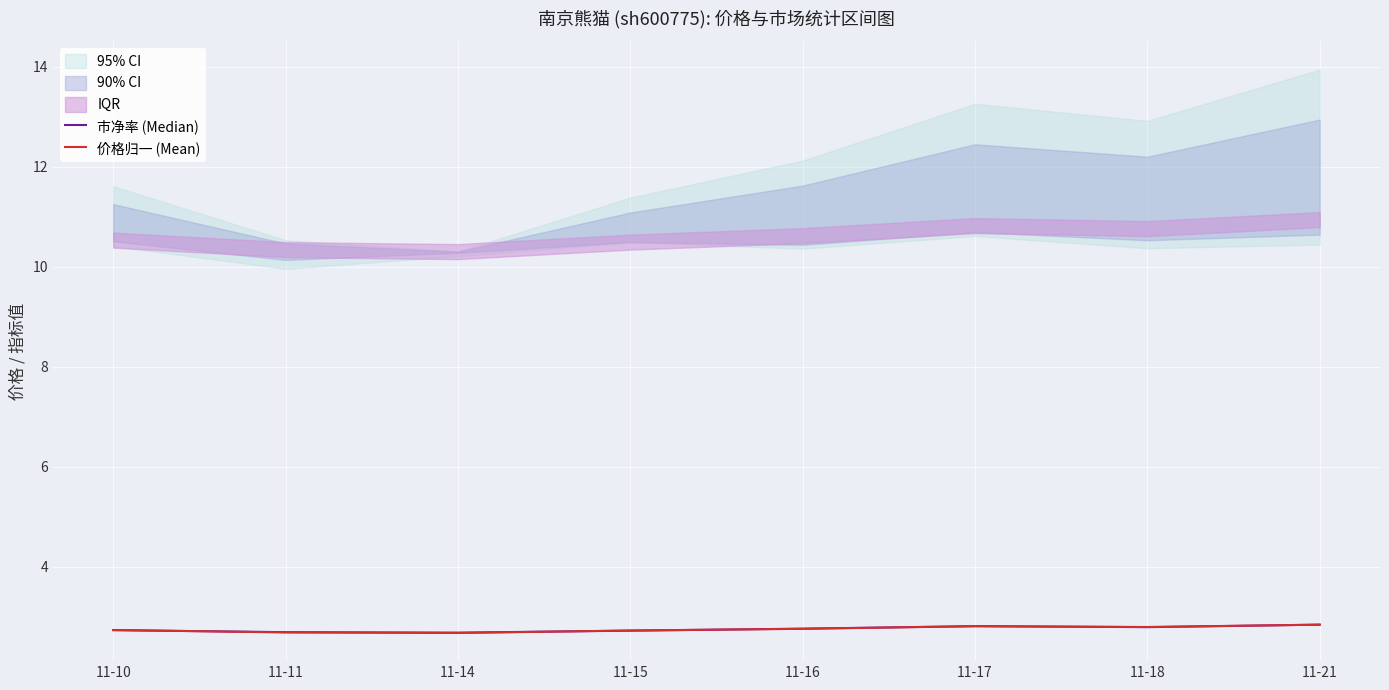

What is the approximate value of 市净率 (Median) at 11-10?

2.7